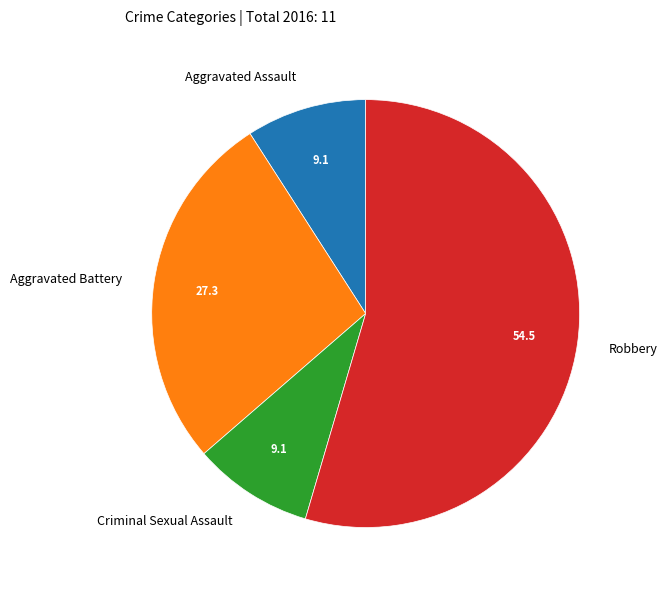

Is the sum of Aggravated Assault and Criminal Sexual Assault greater than half?

No